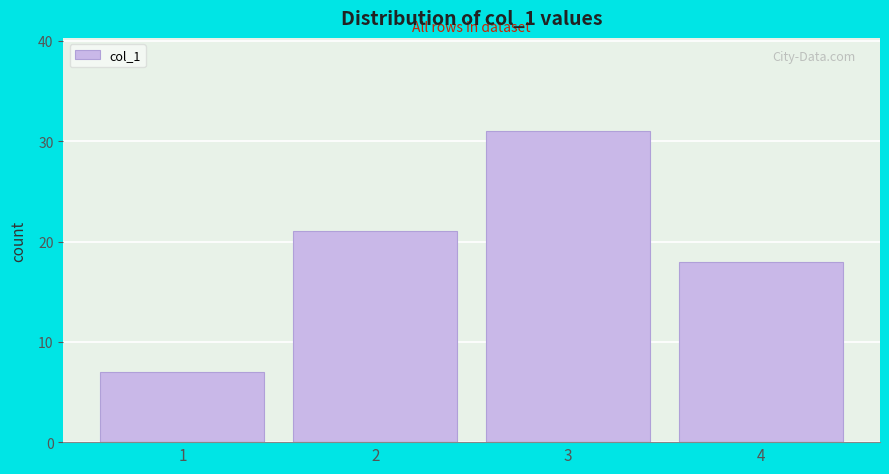

Reading left to right, extract all data points from this chart.

1=7	2=21	3=31	4=18